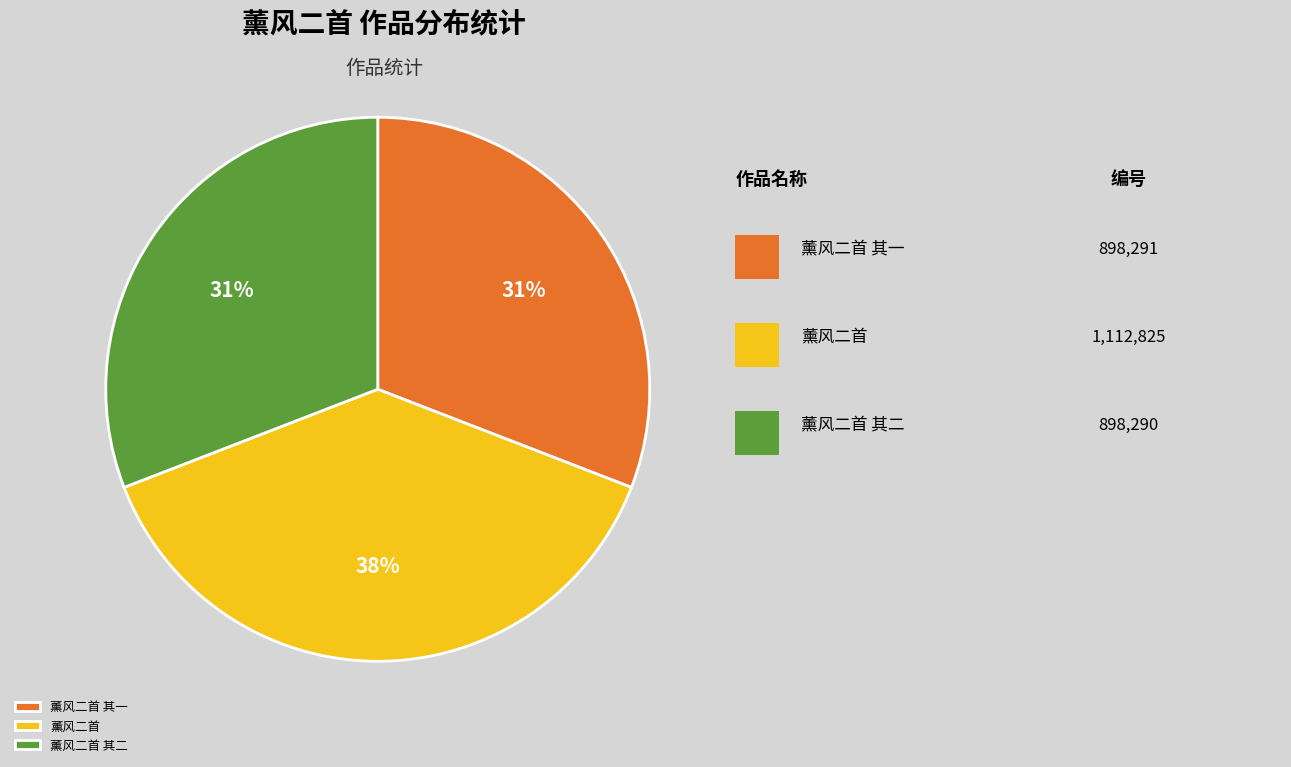

Does 薰风二首 其二 account for over 50% of the chart?

No